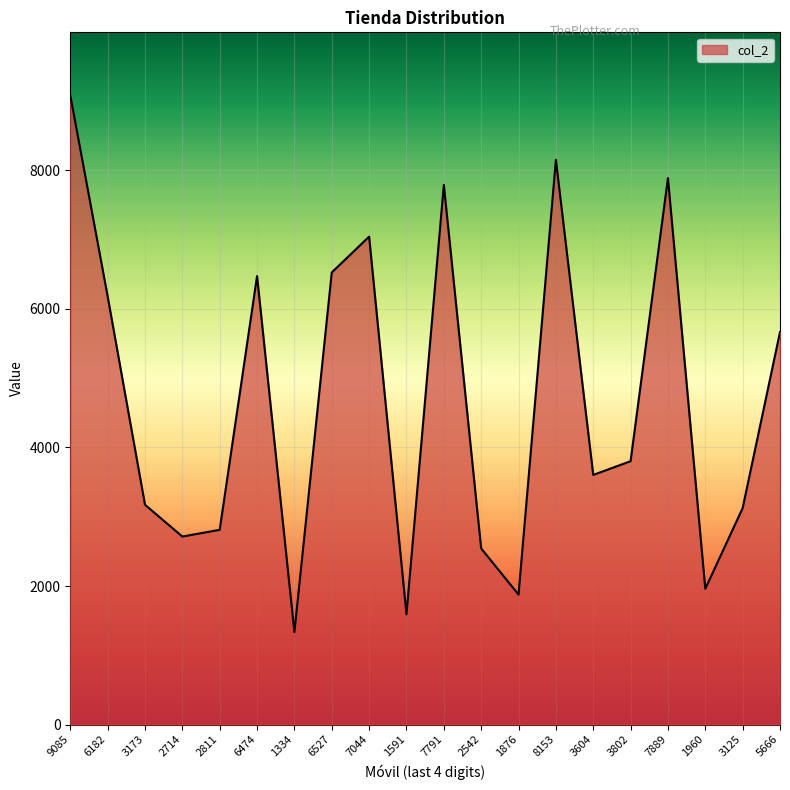

Reading right to left, list all the values displayed in this chart.

5666	3125	1960	7889	3802	3604	8153	1876	2542	7791	1591	7044	6527	1334	6474	2811	2714	3173	6182	9085